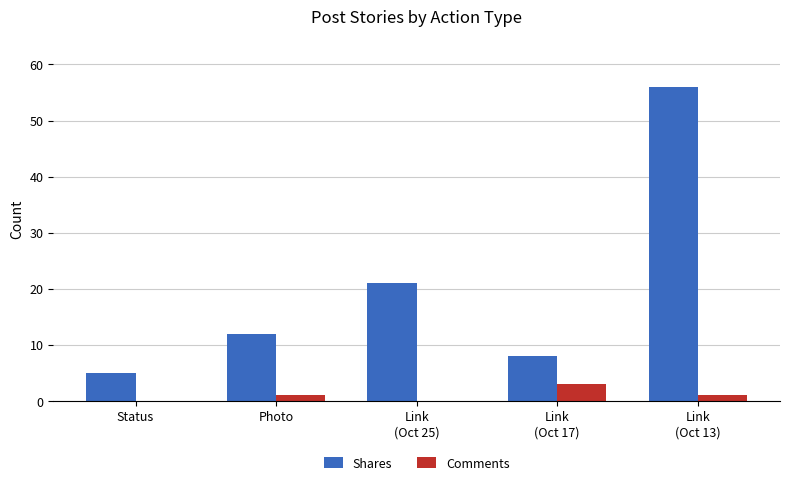

True or false: Shares has a value of 8 at Link
(Oct 17).

True